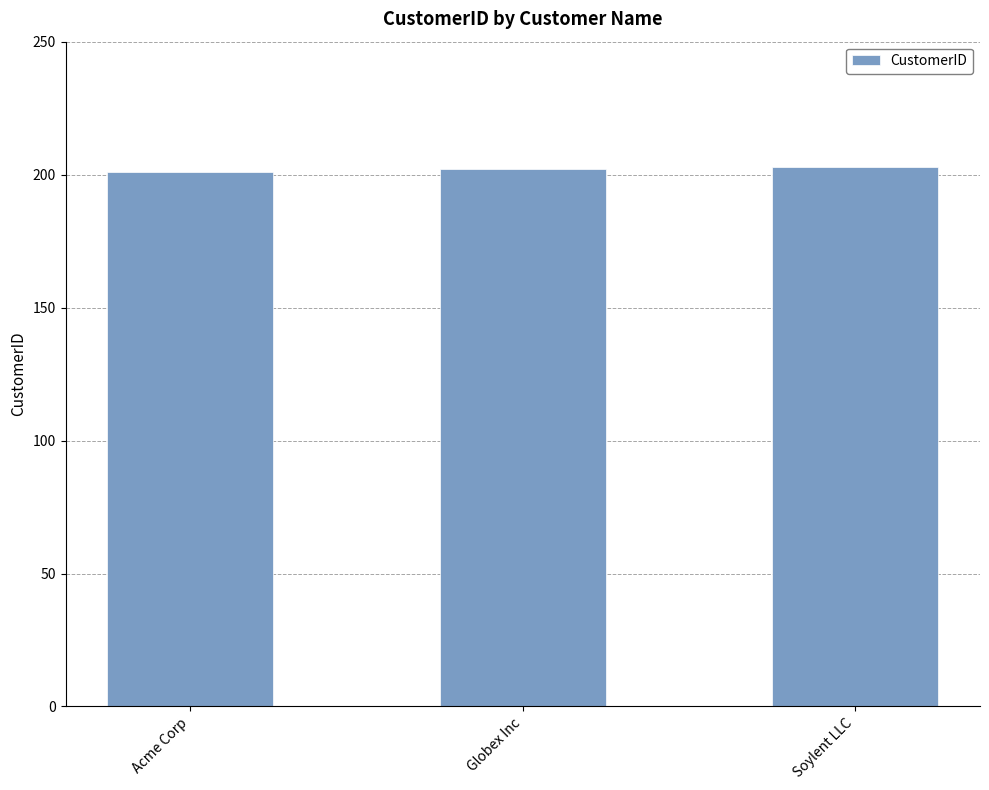

Are the bars grouped side by side (vs. stacked)?

No